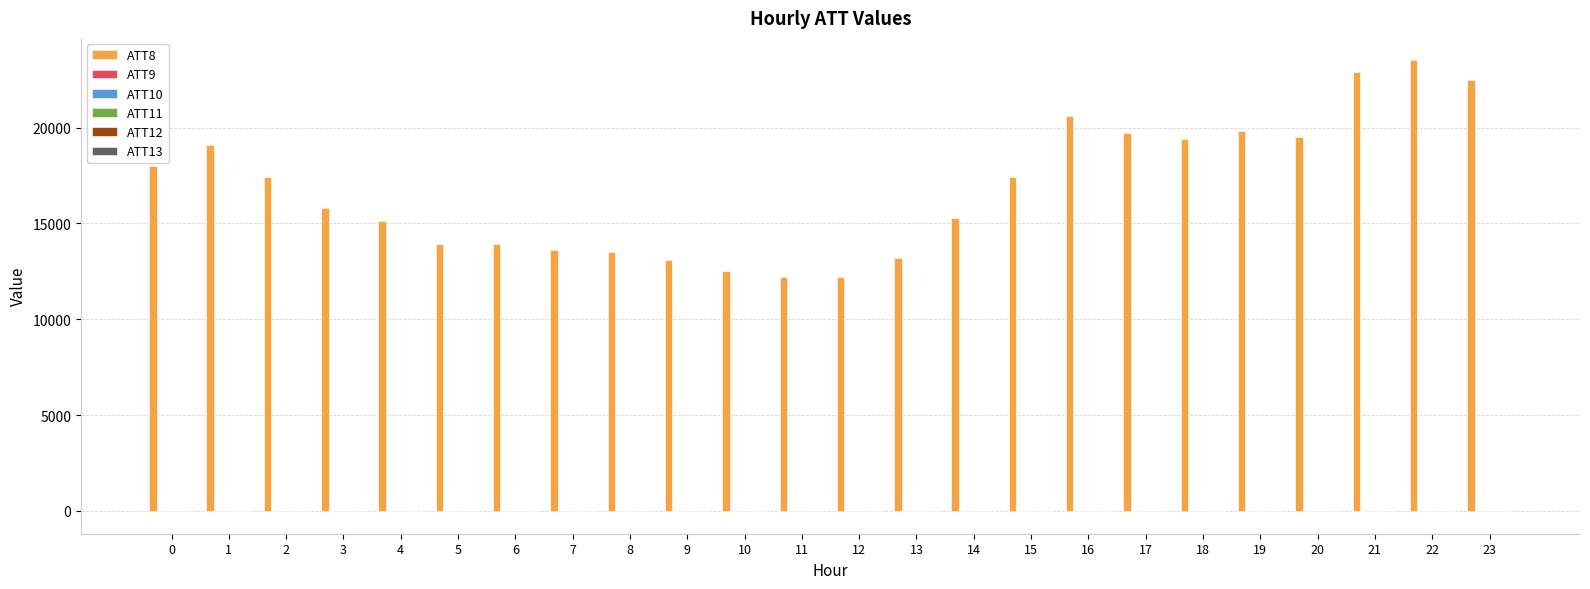

Which series has the largest total across all categories?

ATT8